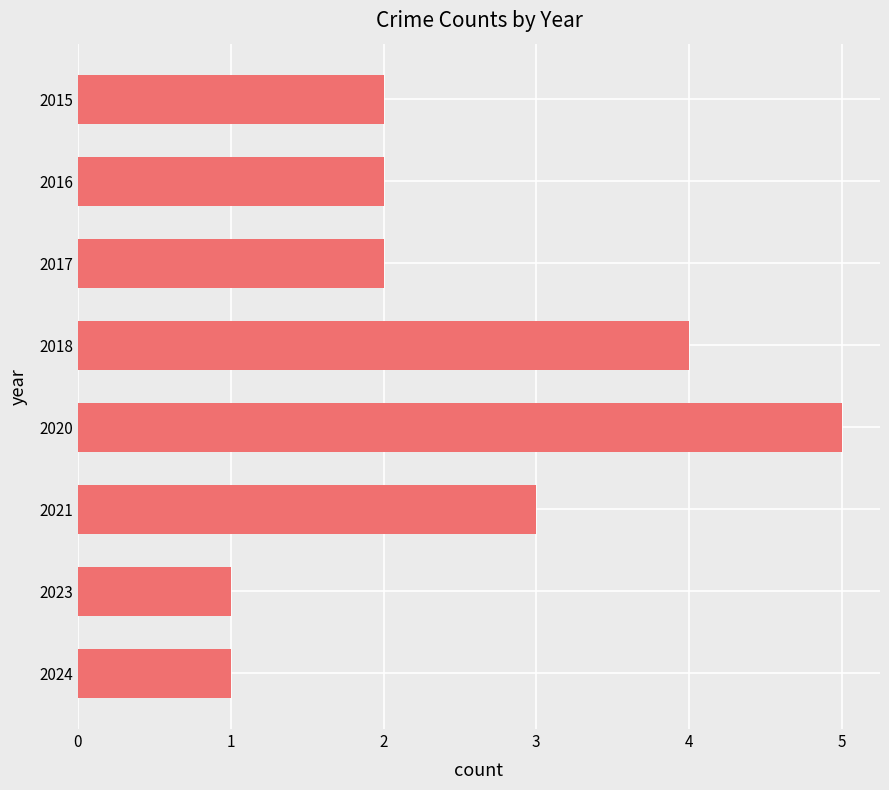

Count the values in the range 2 to 4.

5